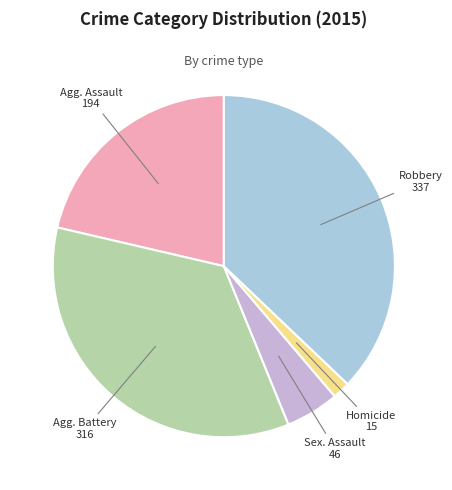

Is there any slice that represents more than half of the pie?

No